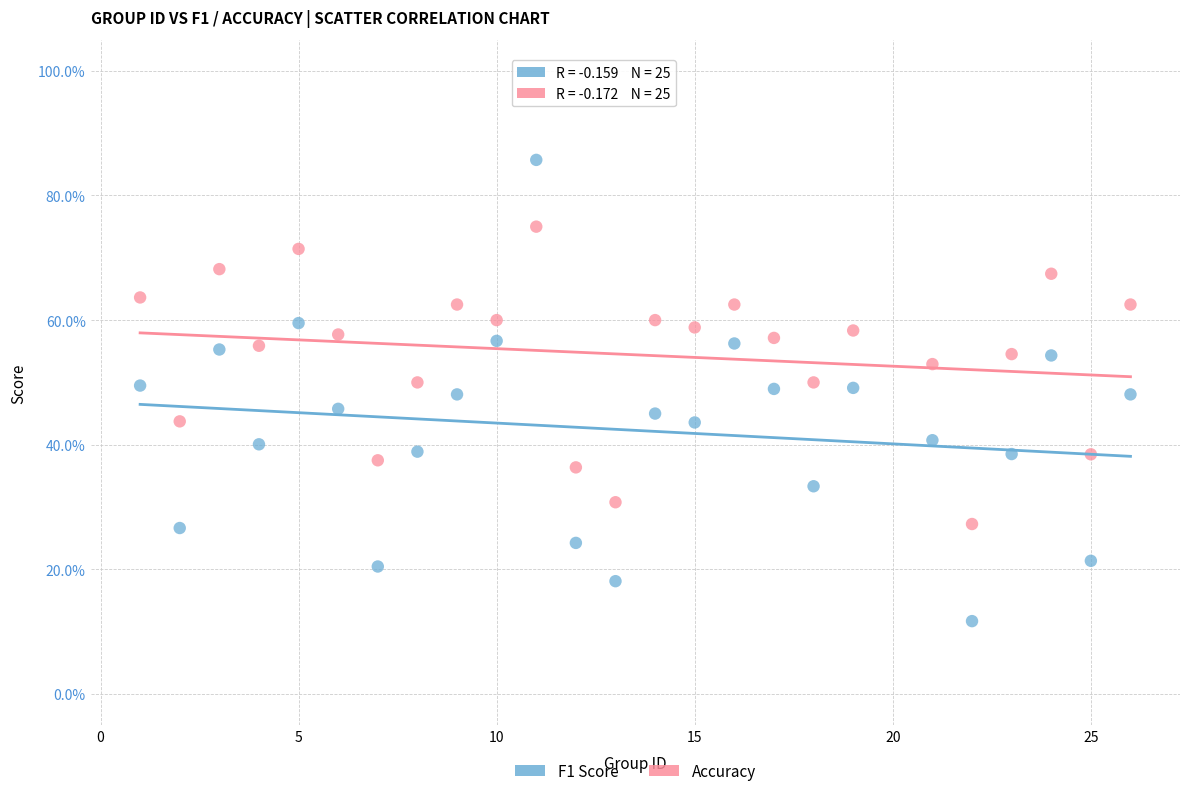

What are all the series names shown in the legend?

F1 Score, Accuracy